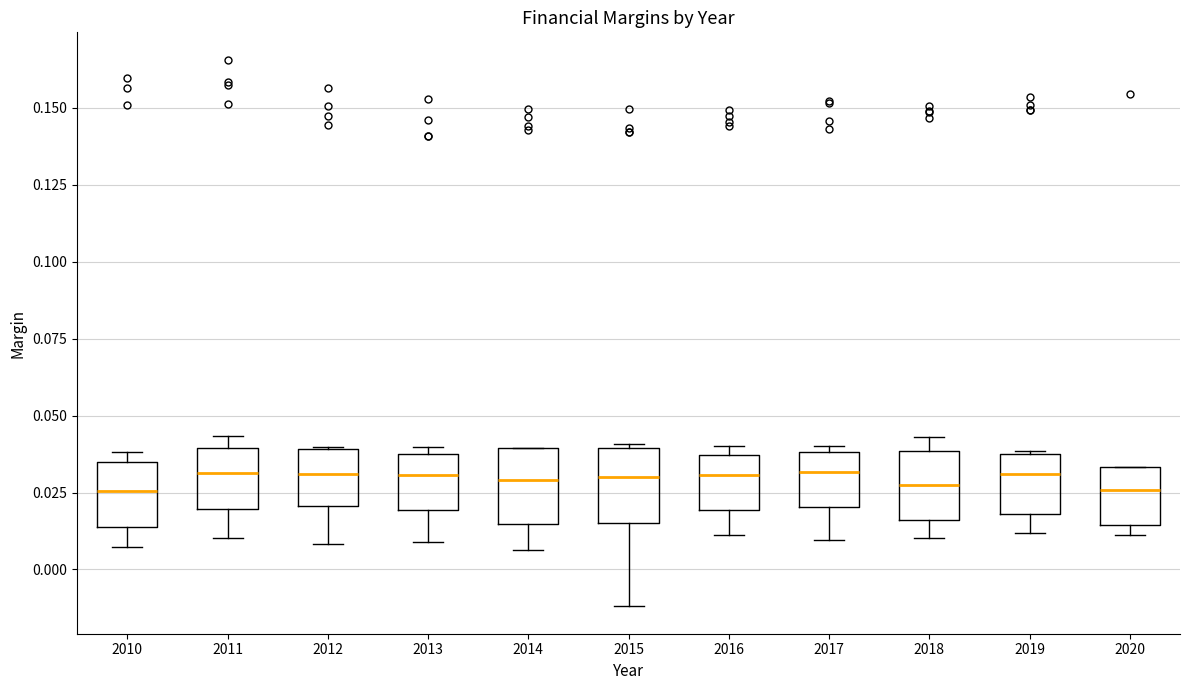

Reading left to right, read every box against the y-axis: the position of its median line, the range the box covers, and the ends of its whiskers. The values are not printed on the chart, so give them approximately, as read against the axis.

2010: median 0.025, box 0.015 to 0.035, whiskers 0.005 to 0.040
2011: median 0.030, box 0.020 to 0.040, whiskers 0.010 to 0.045
2012: median 0.030, box 0.020 to 0.040, whiskers 0.010 to 0.040
2013: median 0.030, box 0.020 to 0.035, whiskers 0.010 to 0.040
2014: median 0.030, box 0.015 to 0.040, whiskers 0.005 to 0.040
2015: median 0.030, box 0.015 to 0.040, whiskers -0.010 to 0.040
2016: median 0.030, box 0.020 to 0.035, whiskers 0.010 to 0.040
2017: median 0.030, box 0.020 to 0.040, whiskers 0.010 to 0.040 (just above the box's upper edge)
2018: median 0.025, box 0.015 to 0.040, whiskers 0.010 to 0.045
2019: median 0.030, box 0.020 to 0.040, whiskers 0.010 to 0.040
2020: median 0.025, box 0.015 to 0.035, whiskers 0.010 to 0.035